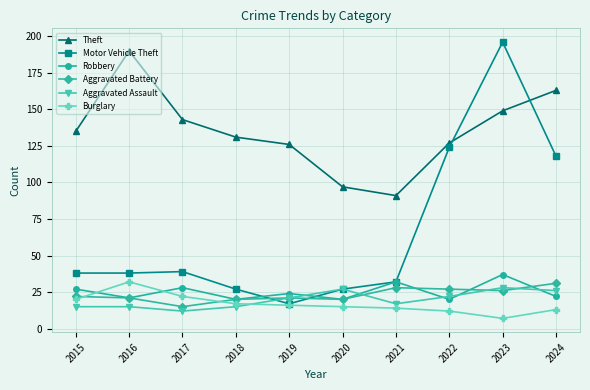

Reading left to right, transcribe all the data shown in this chart.

Theft: 2015=135	2016=190	2017=143	2018=131	2019=126	2020=97	2021=91	2022=127	2023=149	2024=163
Motor Vehicle Theft: 2015=38	2016=38	2017=39	2018=27	2019=17	2020=27	2021=32	2022=124	2023=196	2024=118
Robbery: 2015=27	2016=21	2017=28	2018=20	2019=24	2020=20	2021=32	2022=20	2023=37	2024=22
Aggravated Battery: 2015=22	2016=21	2017=15	2018=20	2019=21	2020=20	2021=28	2022=27	2023=26	2024=31
Aggravated Assault: 2015=15	2016=15	2017=12	2018=15	2019=21	2020=27	2021=17	2022=22	2023=28	2024=26
Burglary: 2015=20	2016=32	2017=22	2018=17	2019=16	2020=15	2021=14	2022=12	2023=7	2024=13